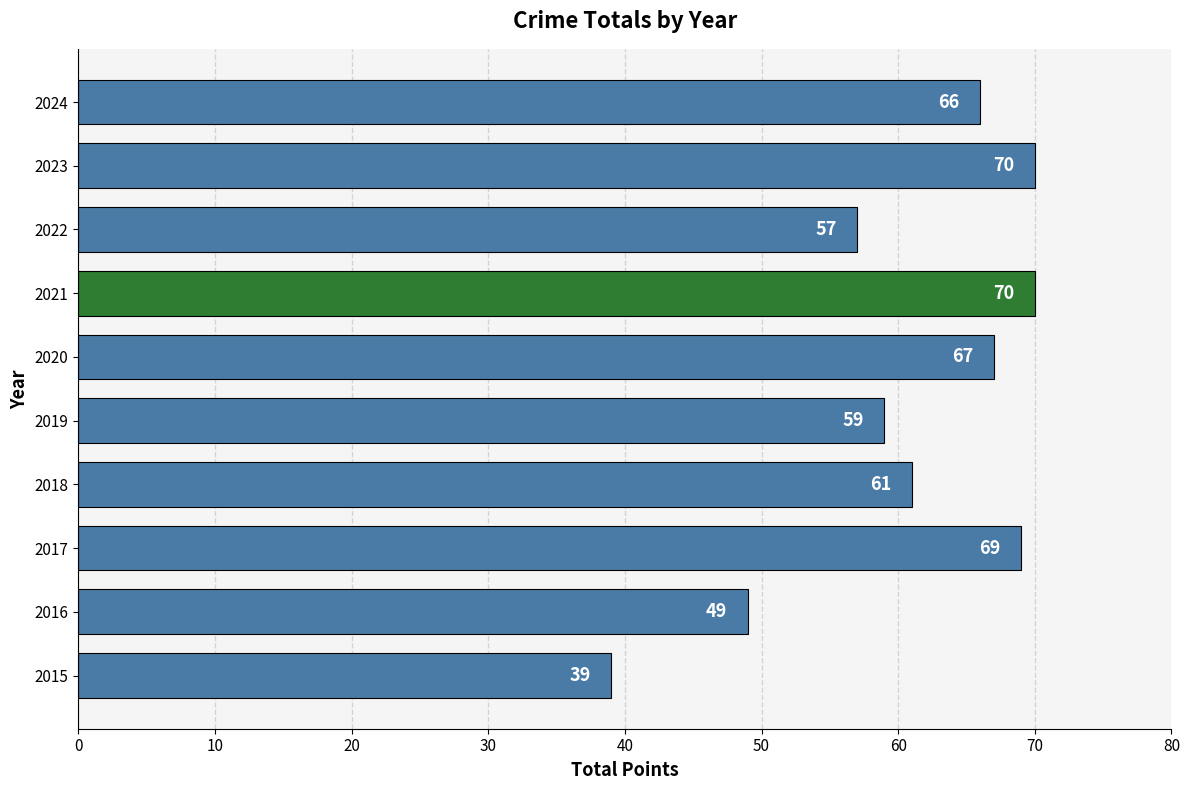

How many data points are less than 66?

5